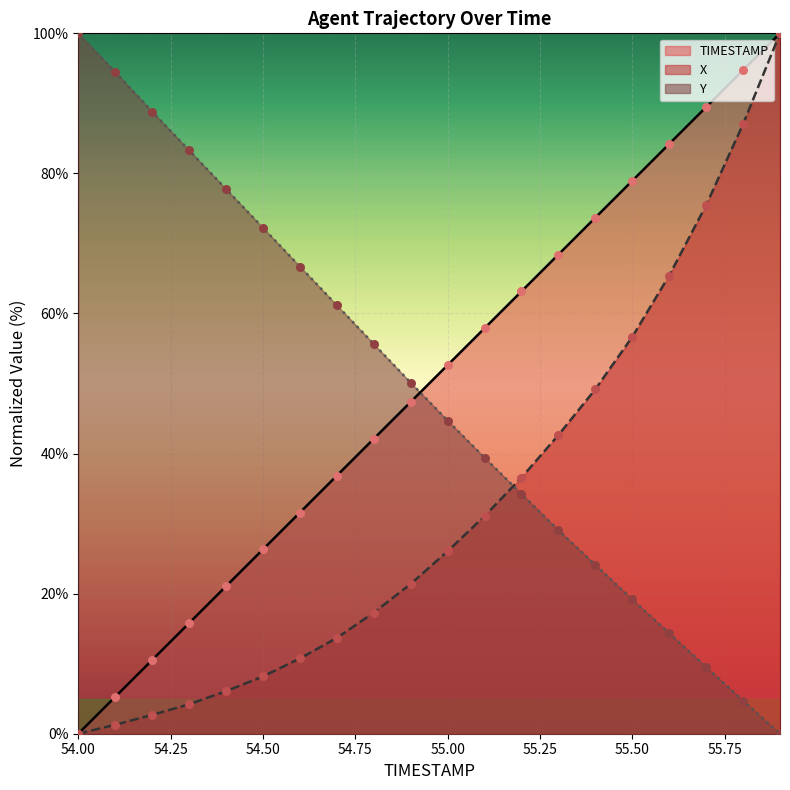

Which series reaches the maximum Y coordinate?

TIMESTAMP